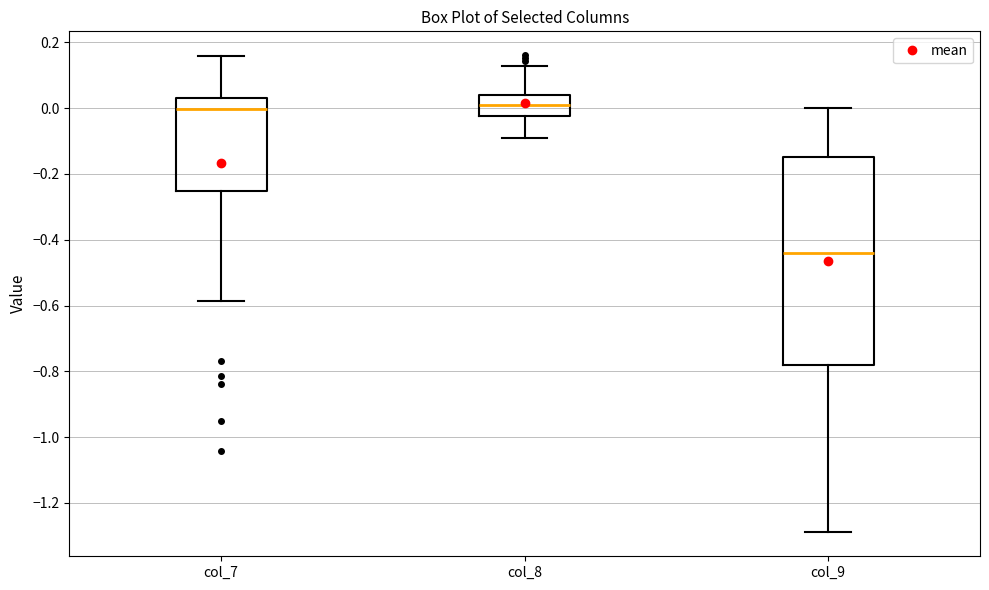

Which box is the tallest, from its lower edge to its upper edge?

col_9